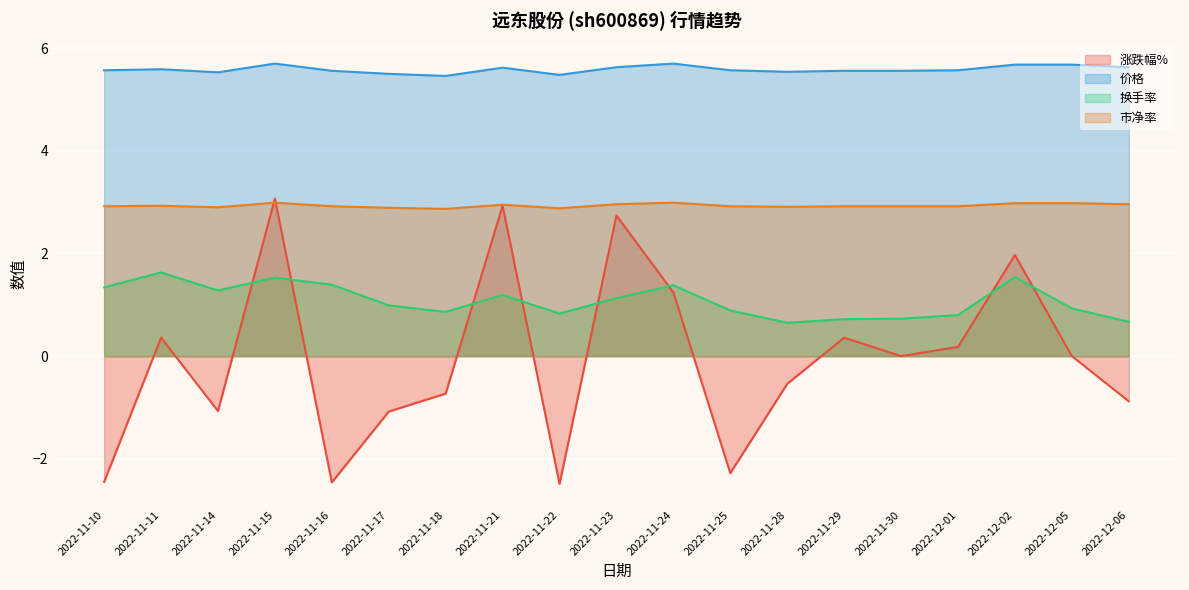

What is the difference between the second highest and minimum values in the 价格 series?

0.2